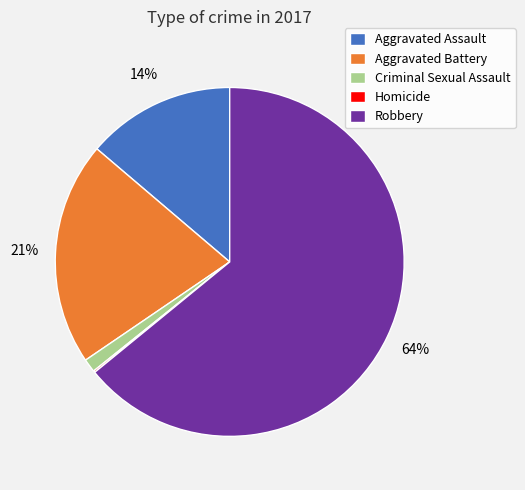

To the nearest percent, what portion does Robbery represent?

64%